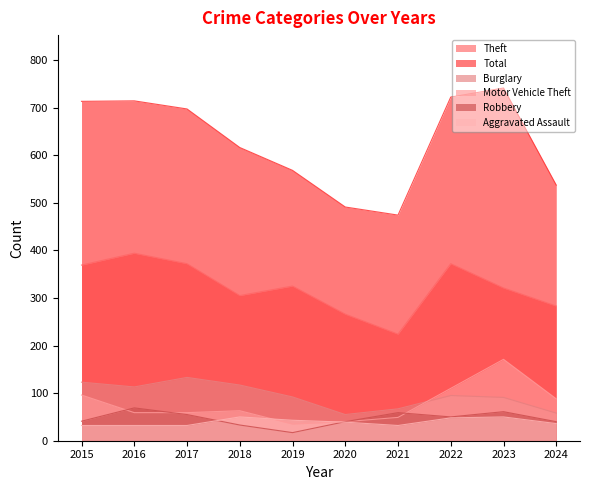

What is the value of the Theft point at the 3rd from the left?

372